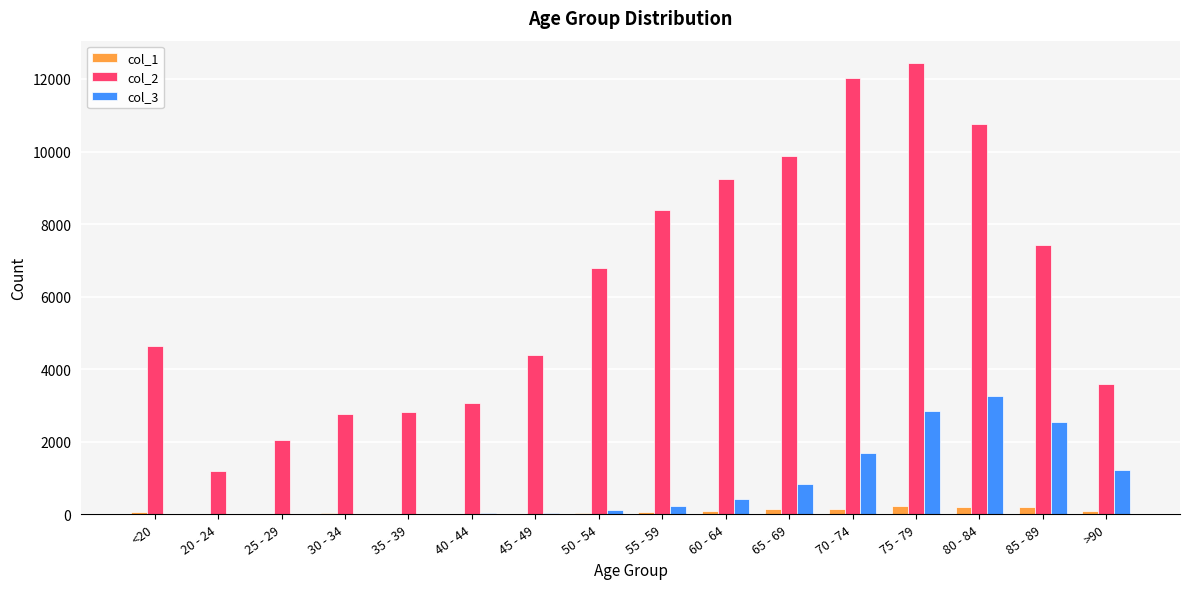

What is the greatest value displayed?

12434